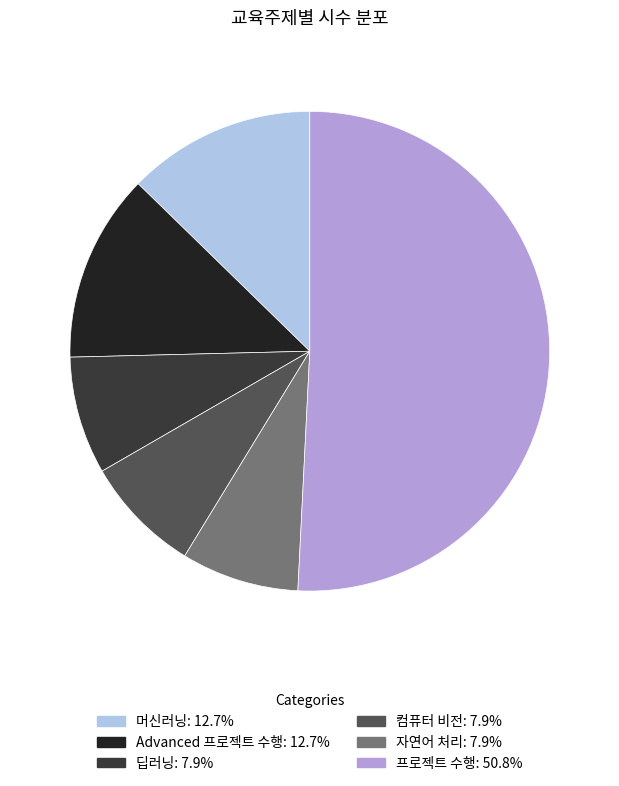

Is 딥러닝 the majority of the pie?

No